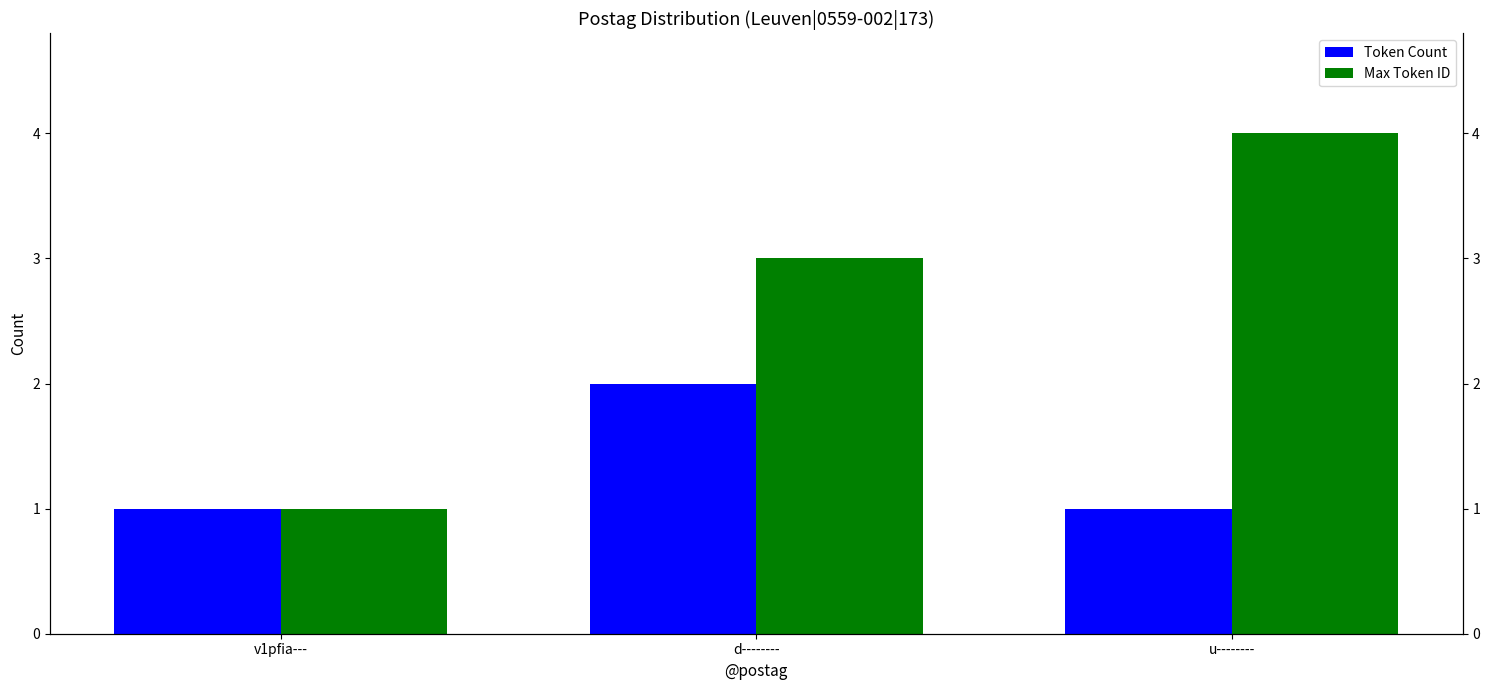

The value of Token Count at d-------- is 2. True or false?

True